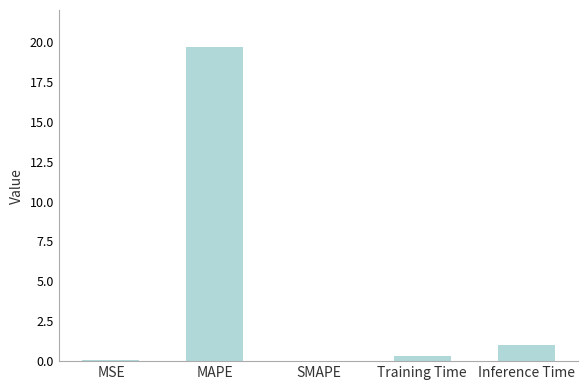

What is the sum of the values at SMAPE and Inference Time?

1.0